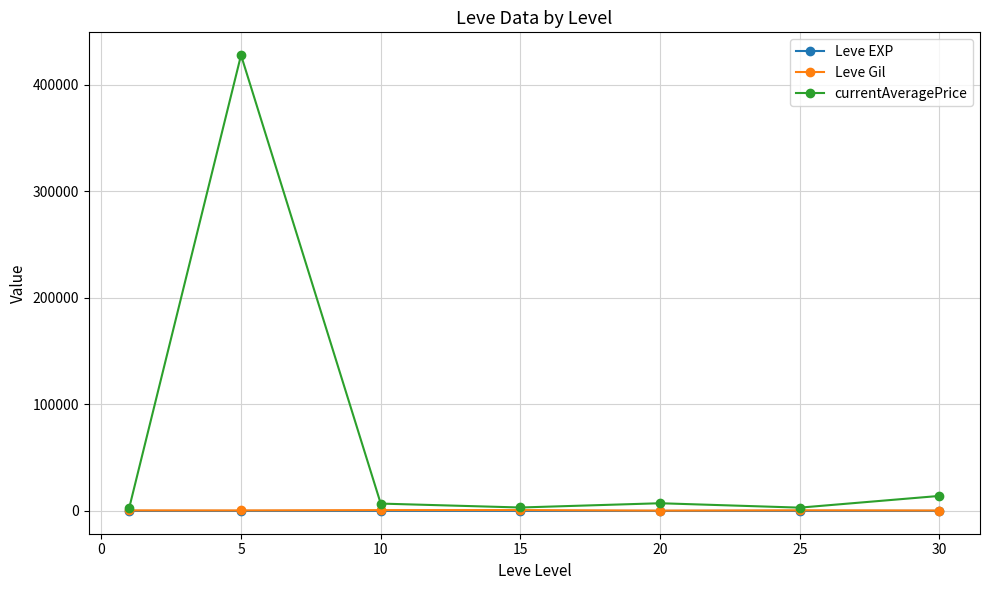

Which series has the largest total across all categories?

currentAveragePrice